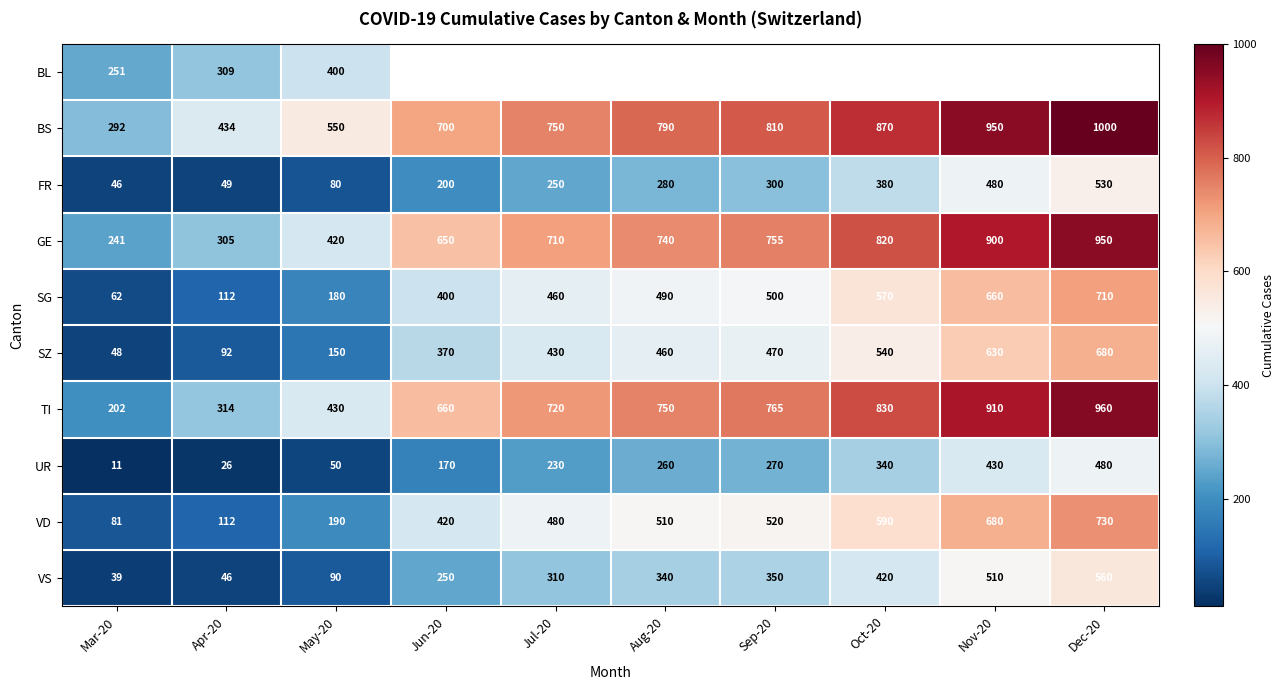

At which label is SG closest to 386?

Jun-20